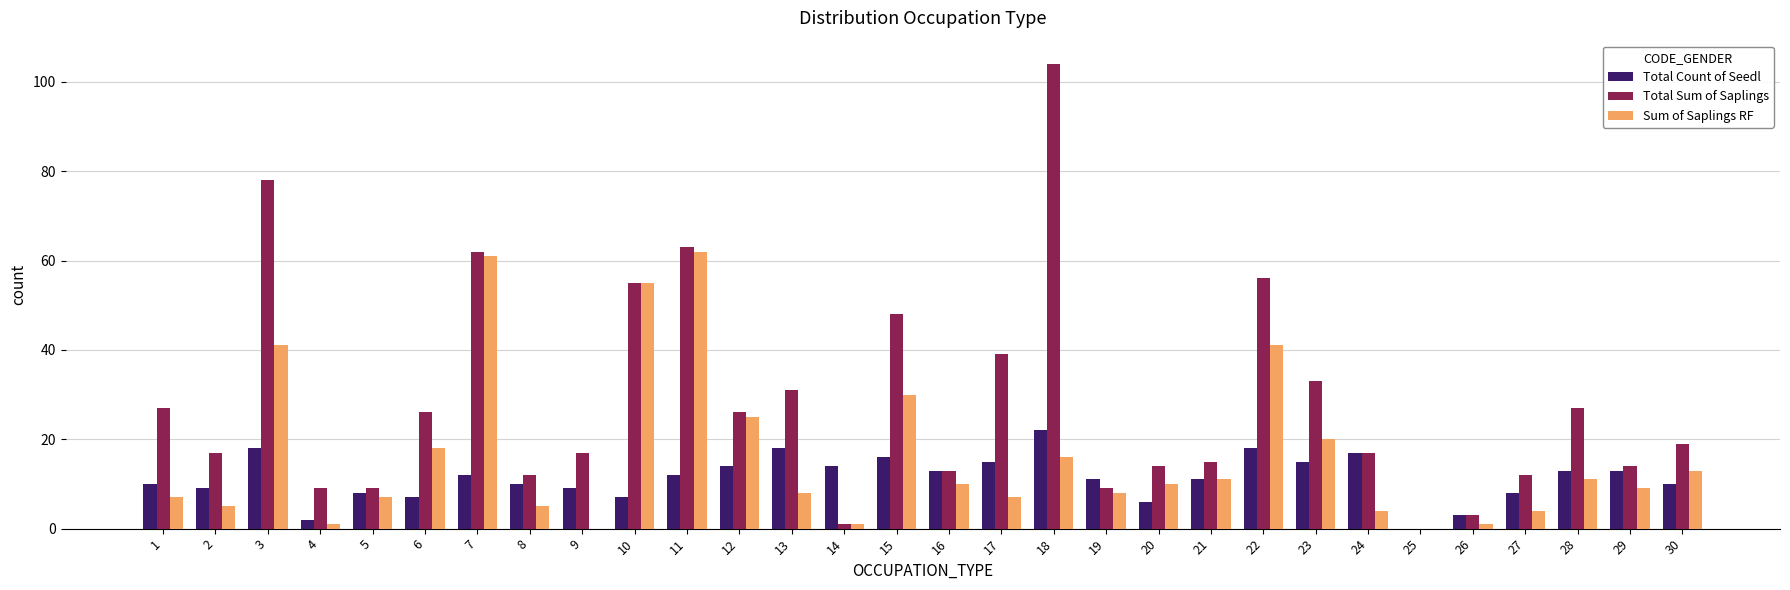

What is the highest value of the Total Sum of Saplings series?

104